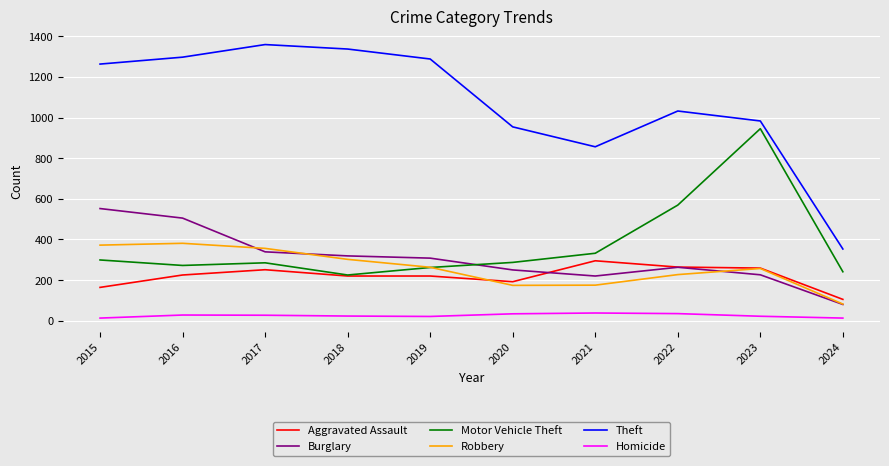

Is this an area chart (filled region under the line)?

No